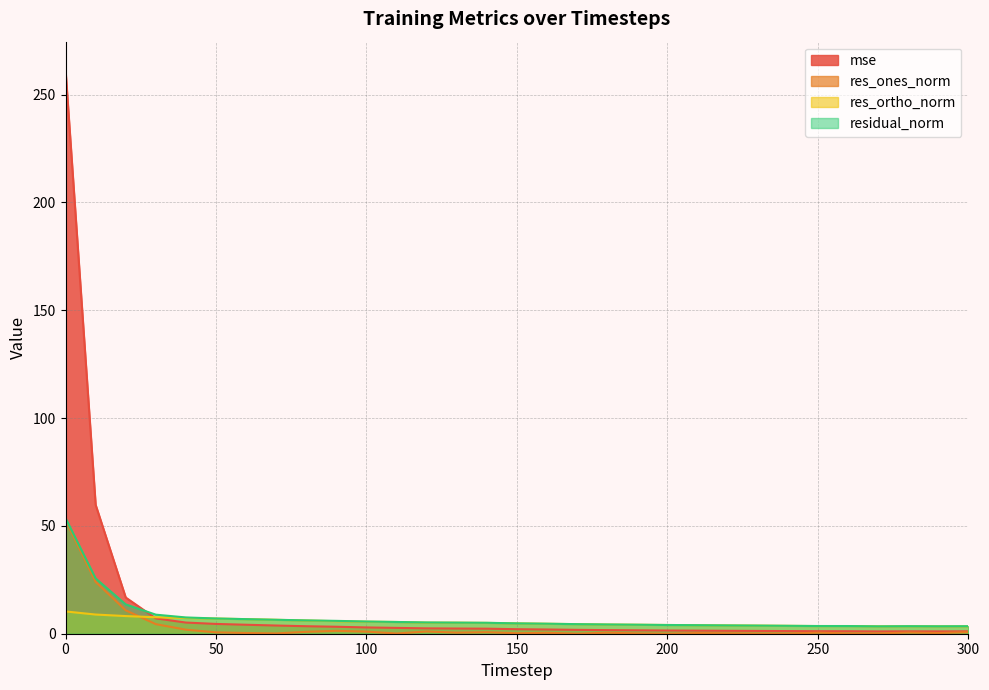

Read the mse value at 130.

2.4